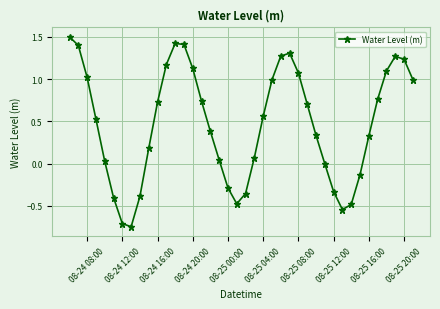

What is the greatest value displayed?

1.5